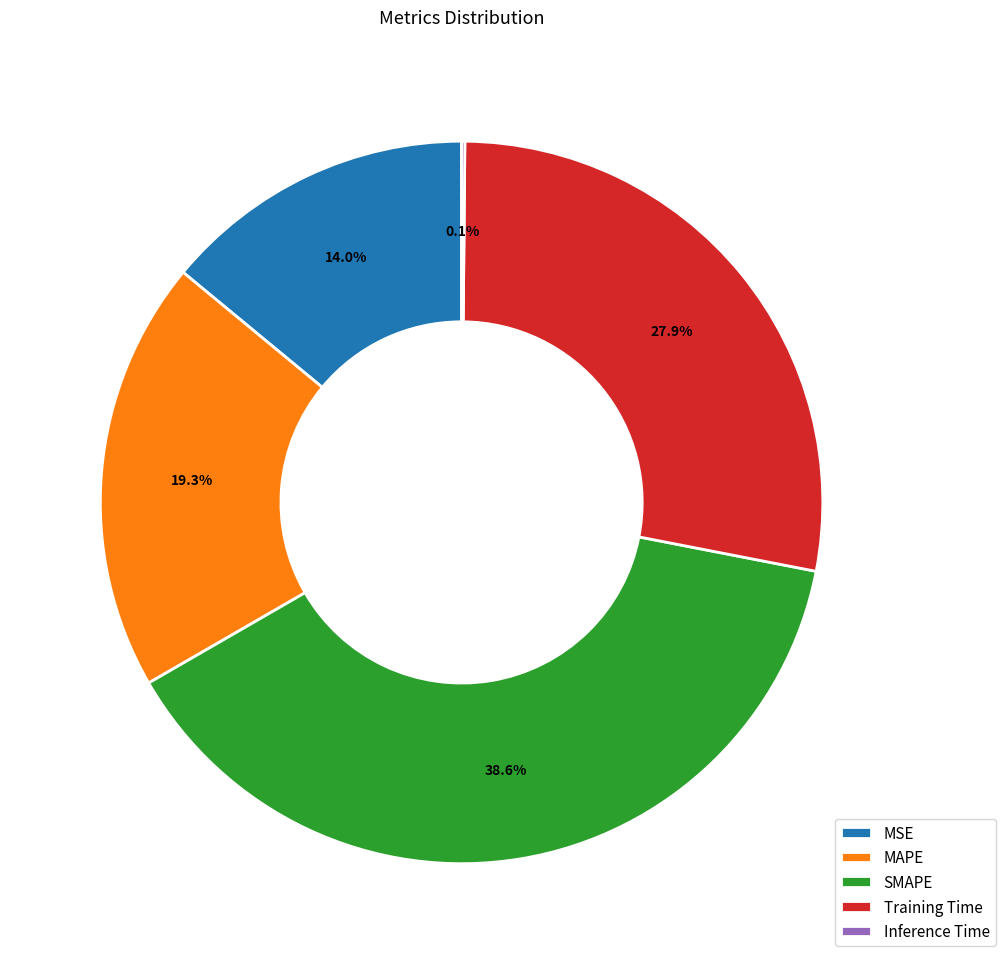

What percentage is NOT represented by Training Time?

72.1%